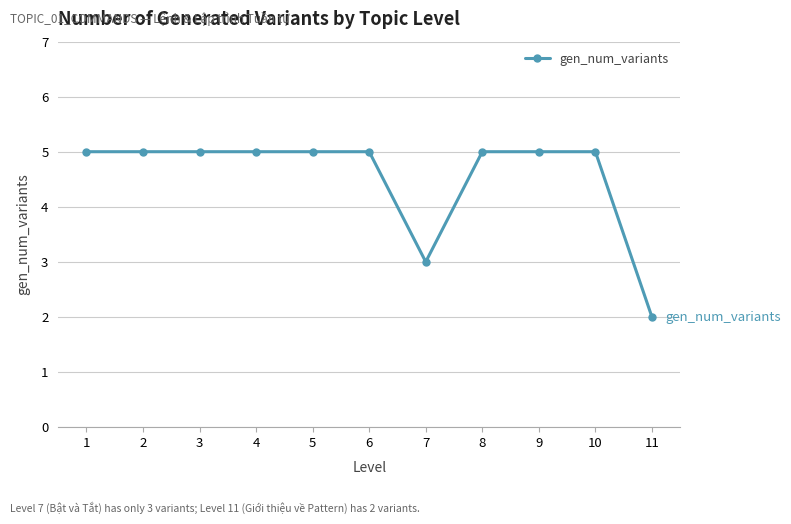

What is the maximum value shown in the chart?

5